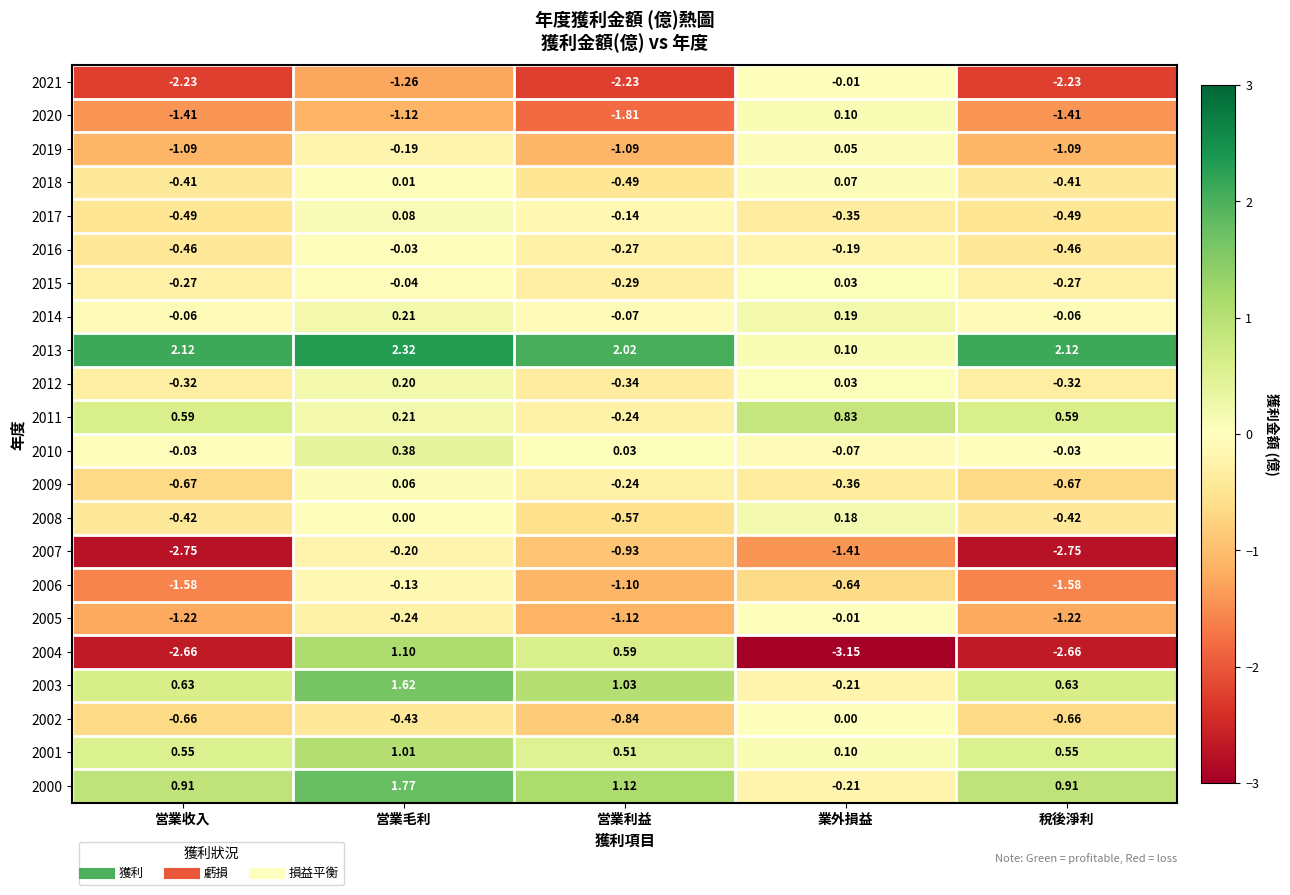

At which category does the chart reach its minimum across all series?

業外損益